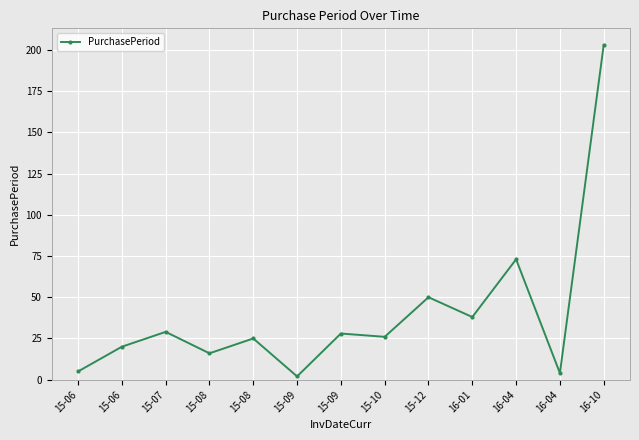

True or false: there are more than 2 points higher than both neighbors.

True